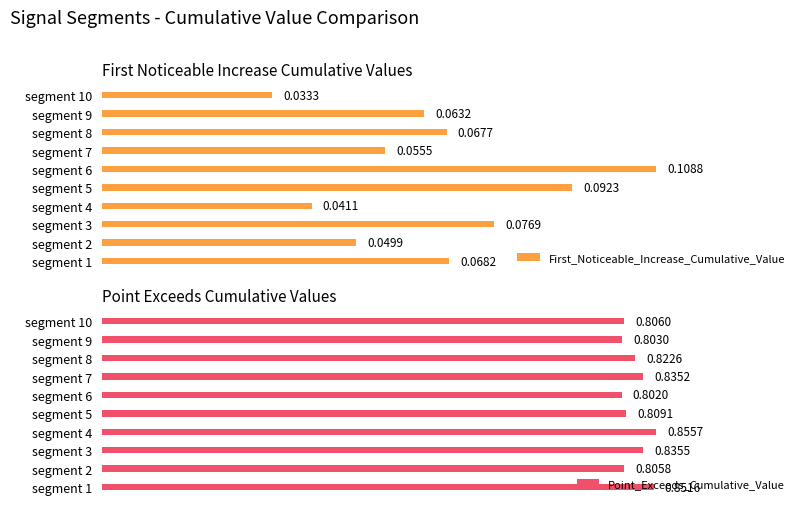

List the labels in order of First_Noticeable_Increase_Cumulative_Value value, largest first.

segment 6, segment 5, segment 3, segment 1, segment 8, segment 9, segment 7, segment 2, segment 4, segment 10